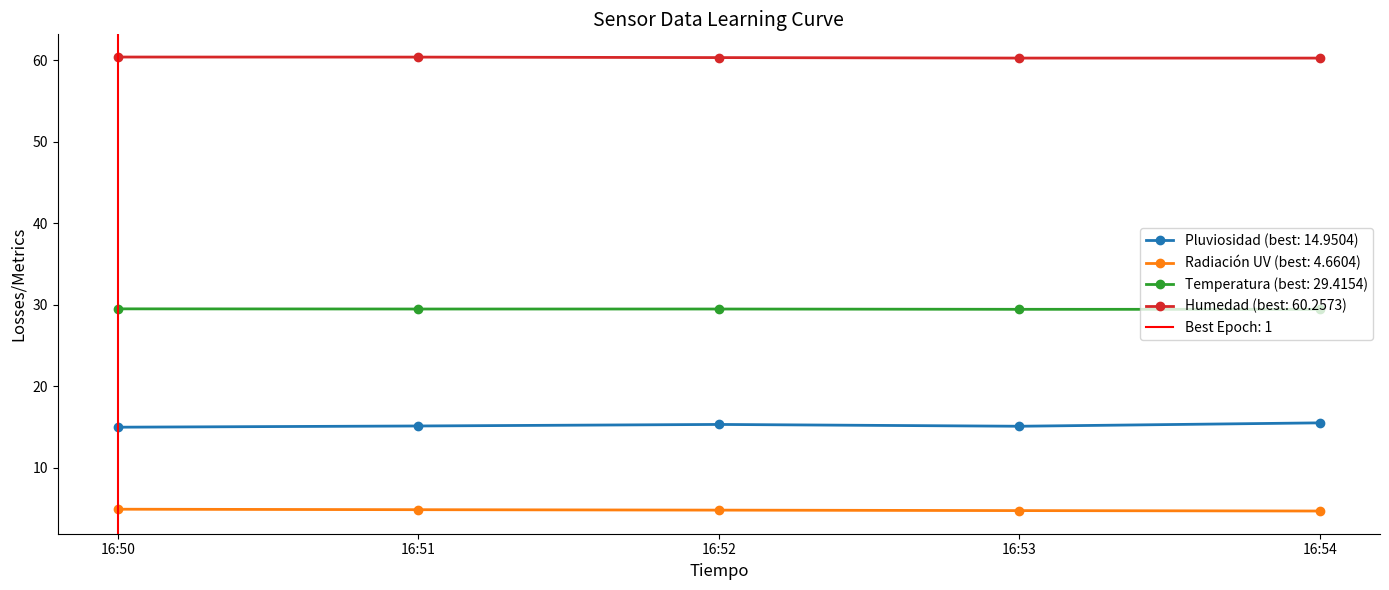

True or false: Humedad and Pluviosidad intersect in this chart.

False